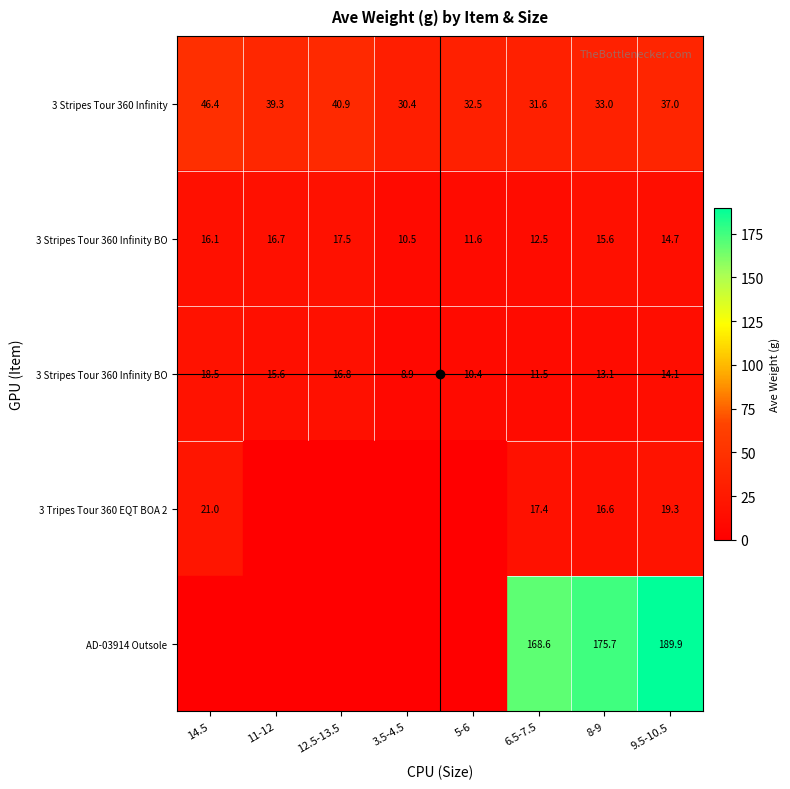

Which has a higher value, 11-12 or 6.5-7.5?

11-12